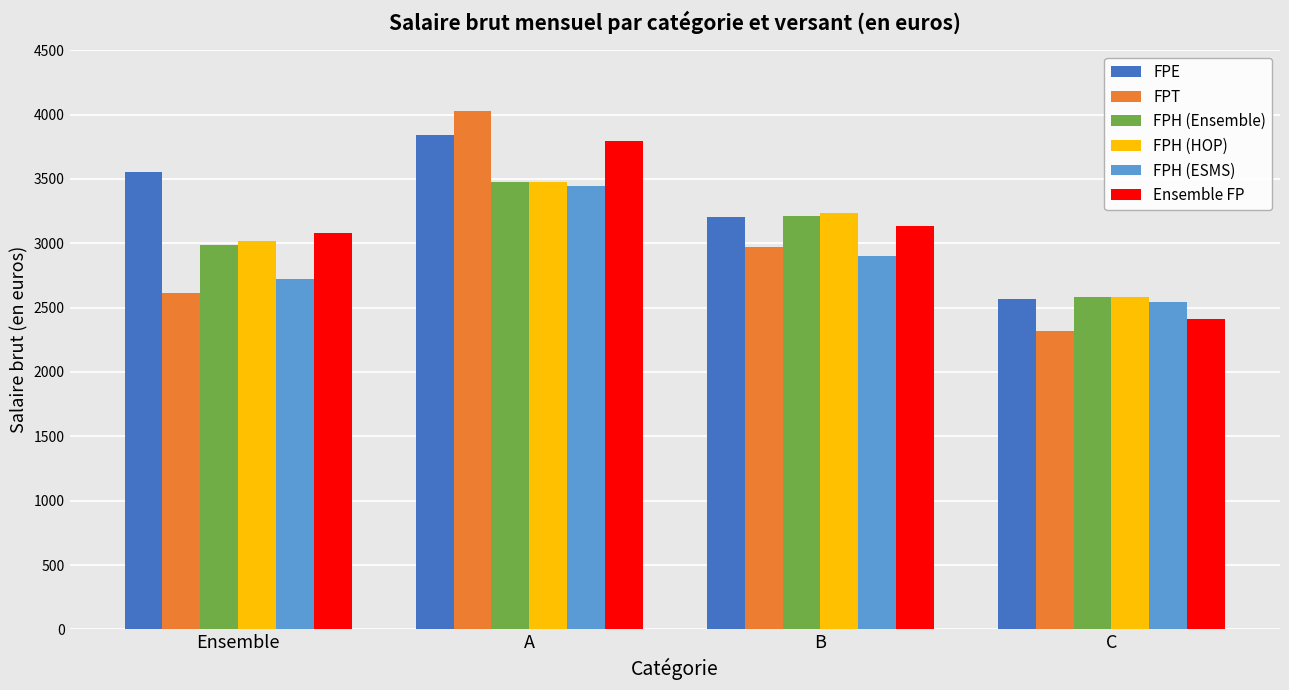

What is the highest value of the FPE series?

3842.9